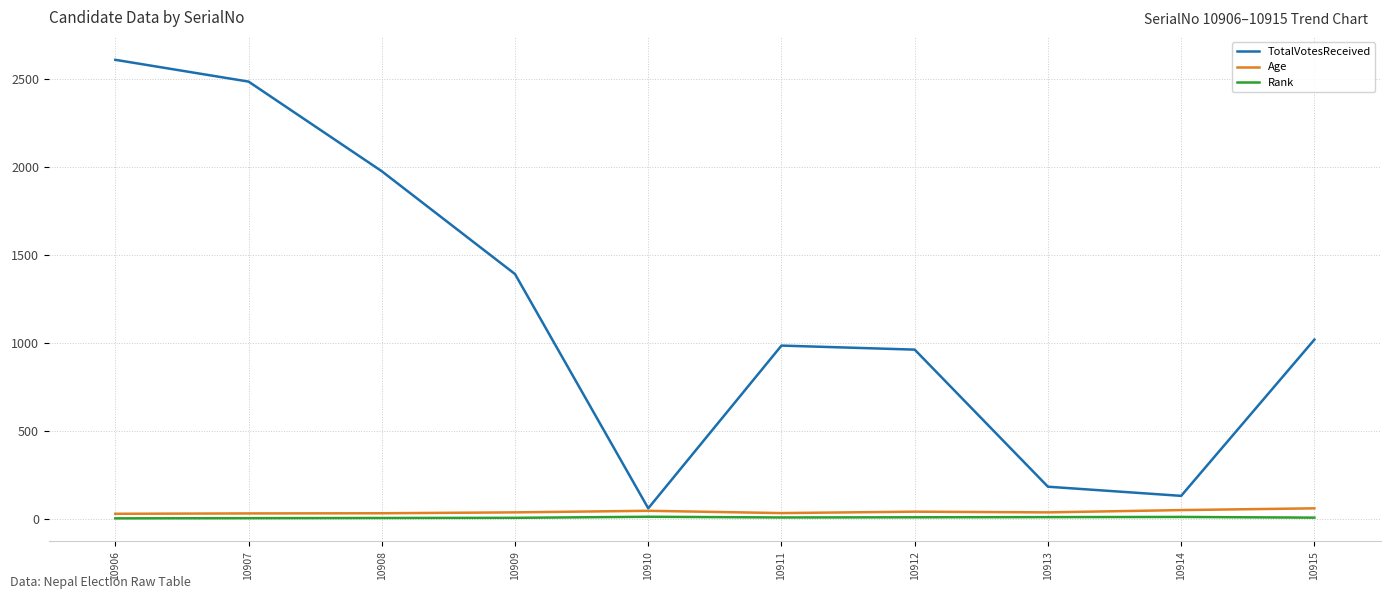

Between 10909 and 10912, which series saw the biggest shift?

TotalVotesReceived